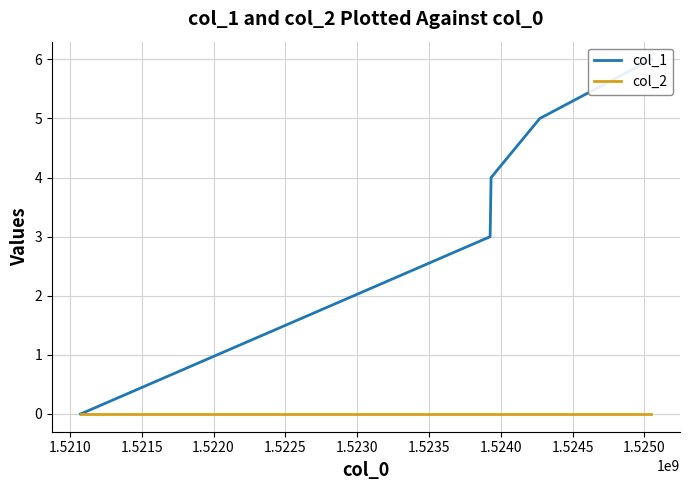

What are all the series names shown in the legend?

col_1, col_2